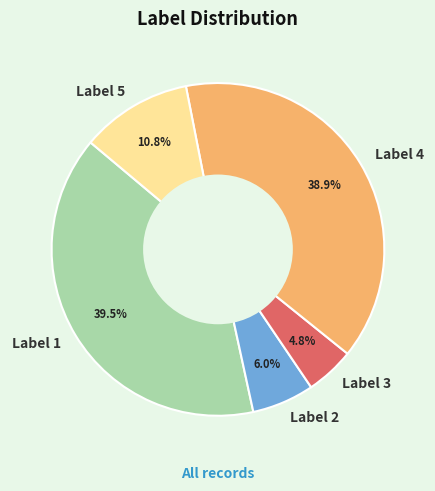

Between Label 3 and Label 5, which is larger?

Label 5